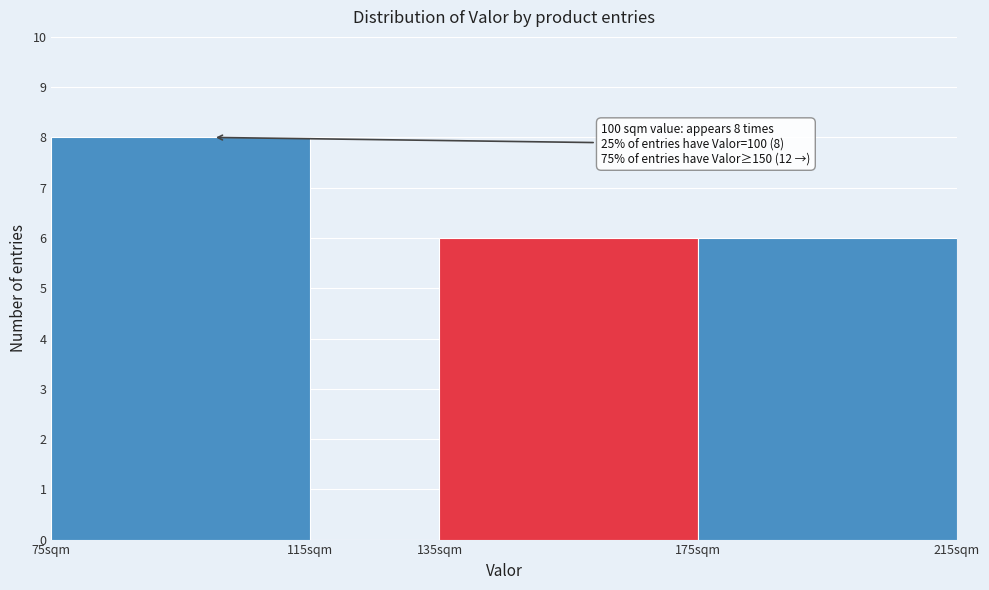

Over which range of the x-axis is the bar tallest?

75 to 115